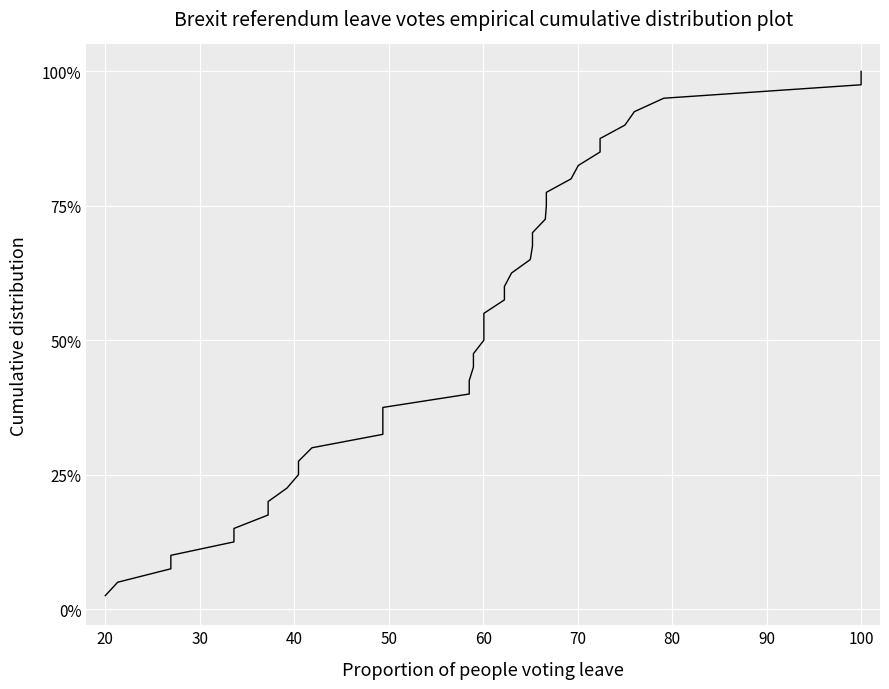

The chart shows a value of 13.1 at 14. True or false?

False